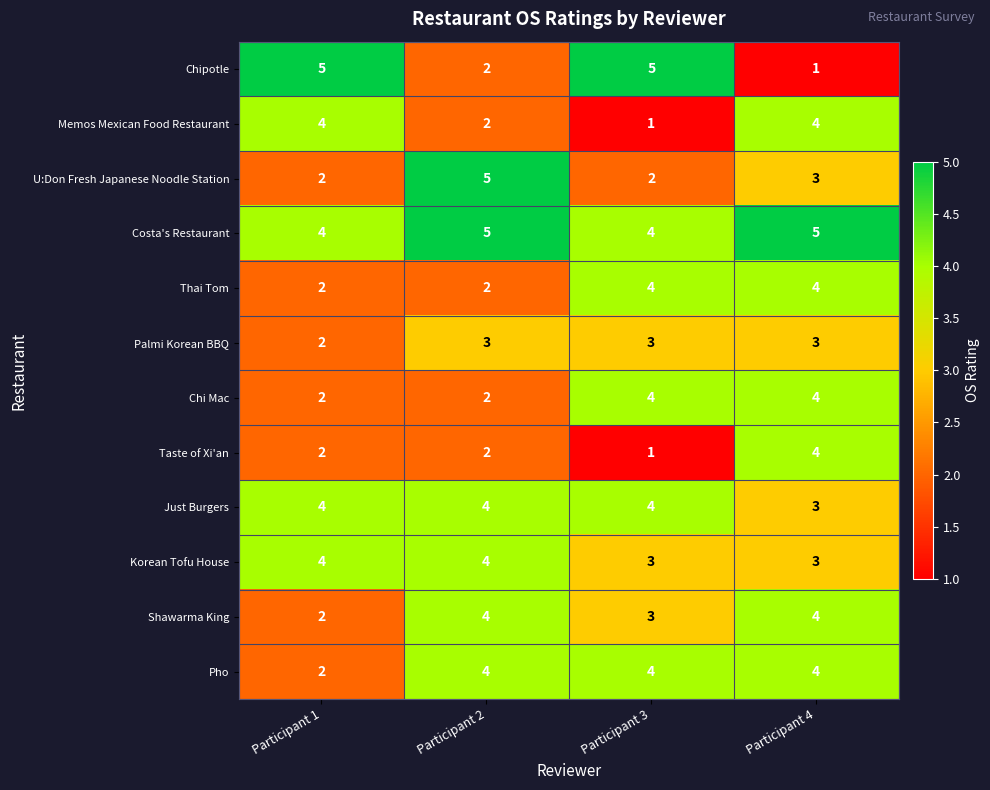

Which series has the largest range (max minus min)?

Chipotle